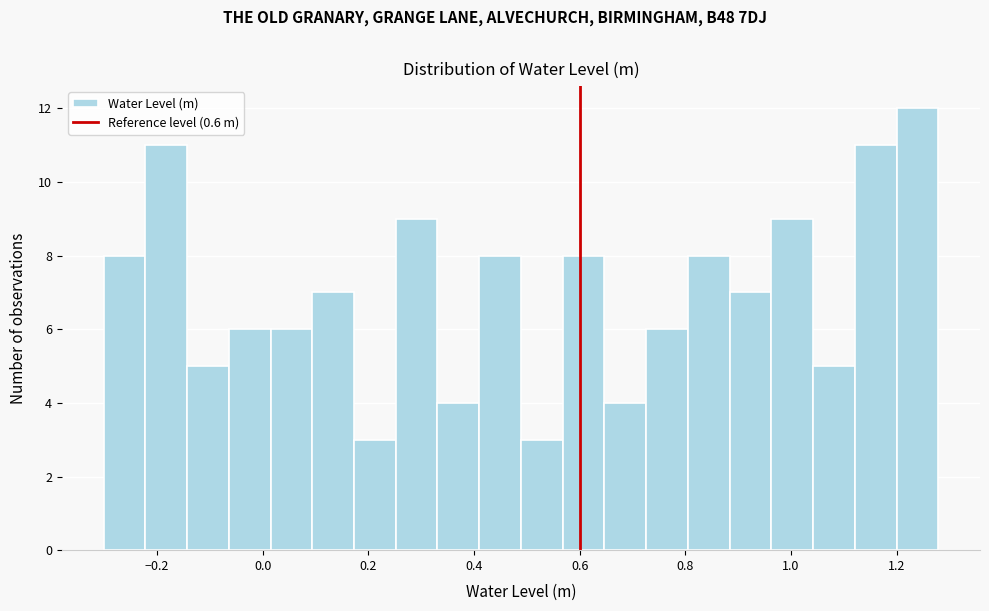

Around what value on the x-axis is the tallest bar? Give the approximate position of its centre, as read against the axis.

1.24